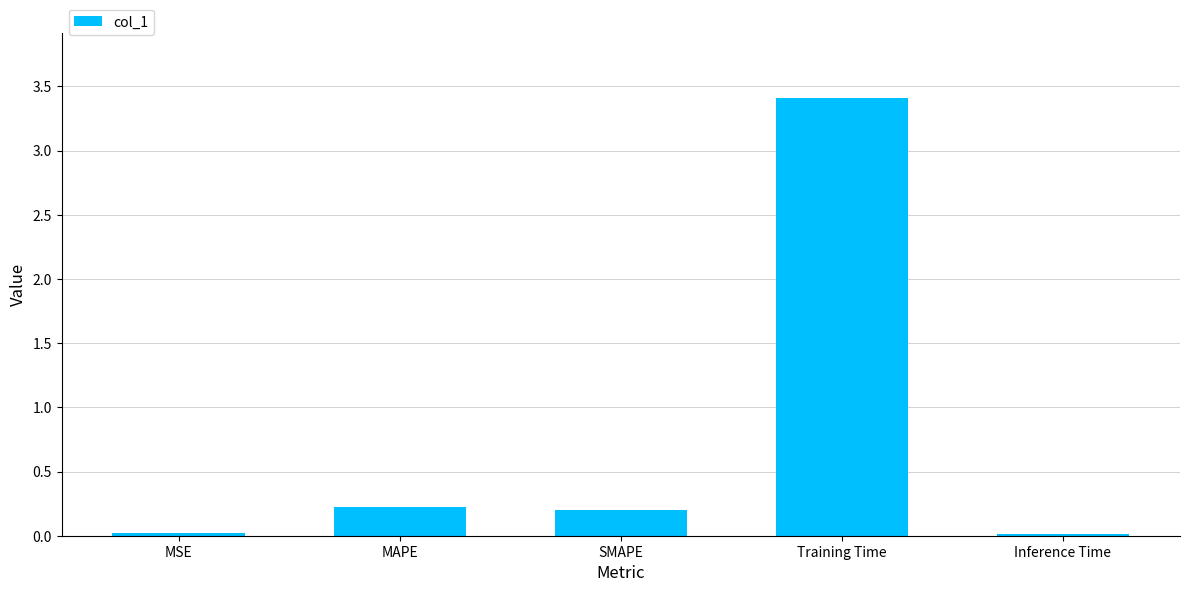

At which category does the chart reach its peak across all series?

Training Time